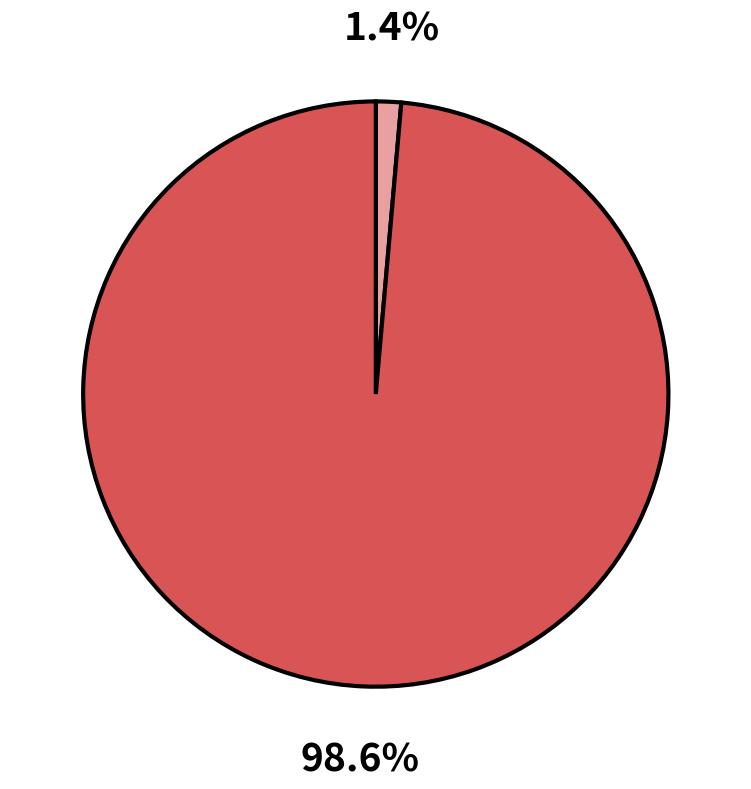

Is there a majority slice in this chart?

Yes